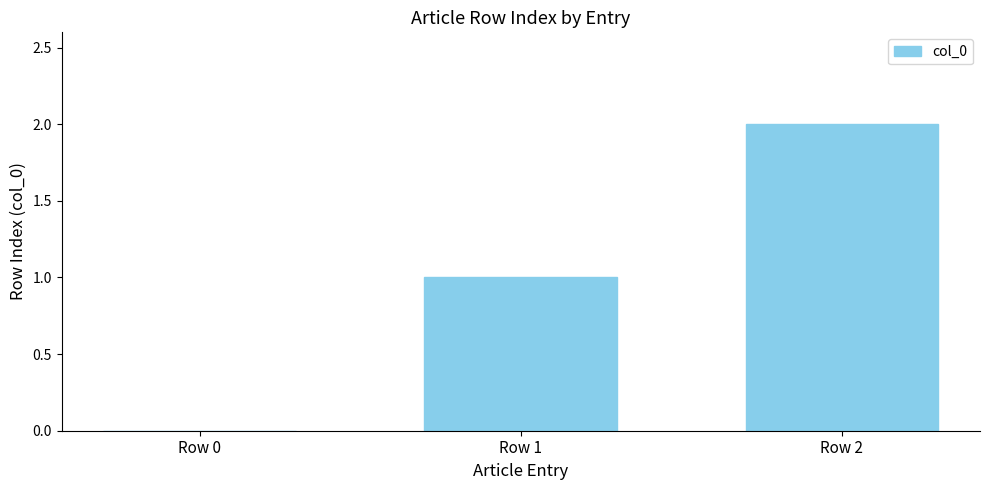

What is the difference between the values at Row 2 and Row 1?

1